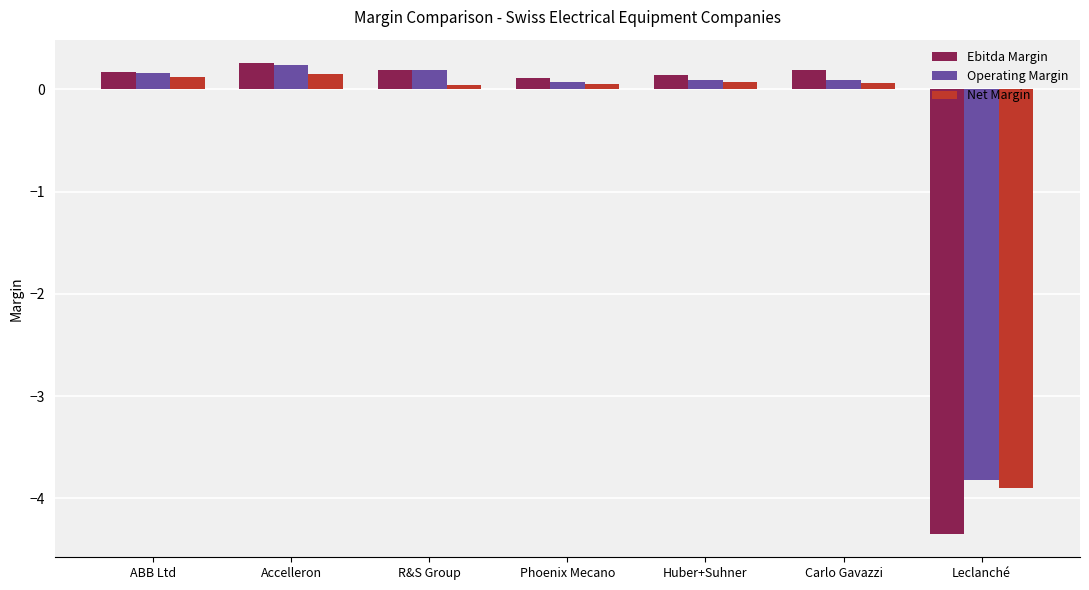

How many categories are shown in the chart?

7